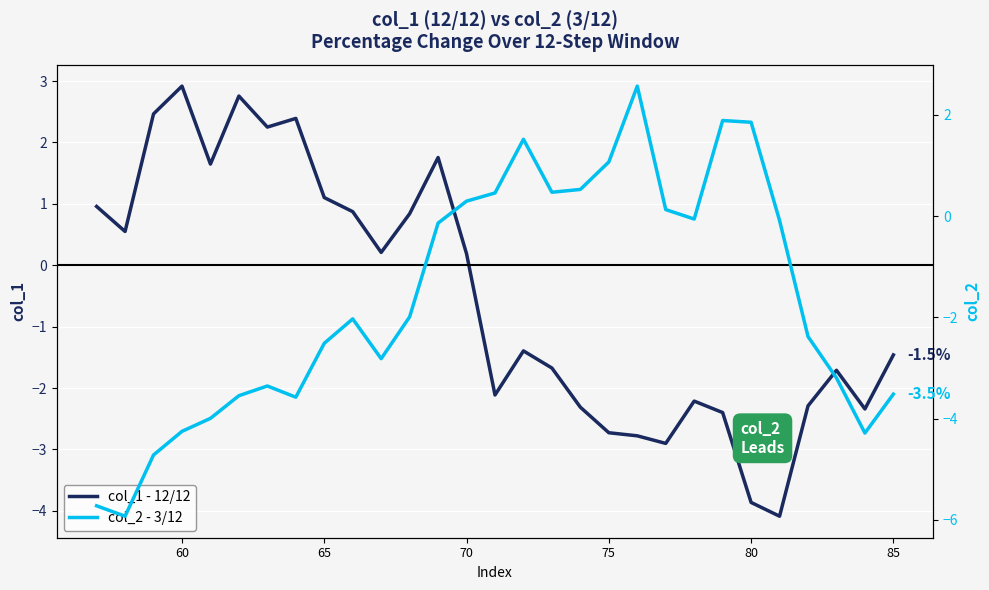

How many positive values does the col_1 - 12/12 series have?

14